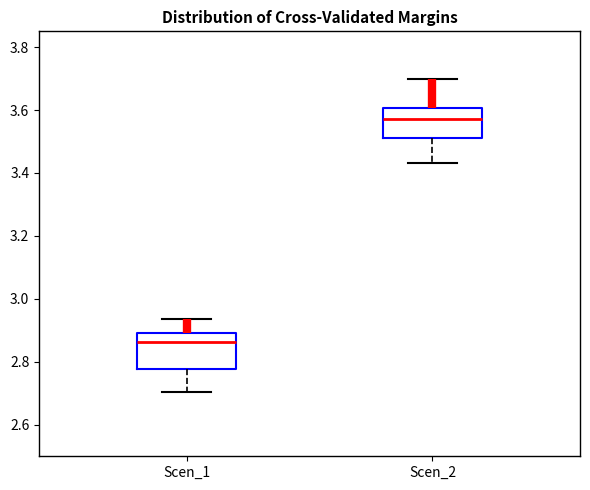

Where is the lower edge of the box for Scen_1 on the y-axis? The values are not printed on the chart, so give them approximately, as read against the axis.

2.78